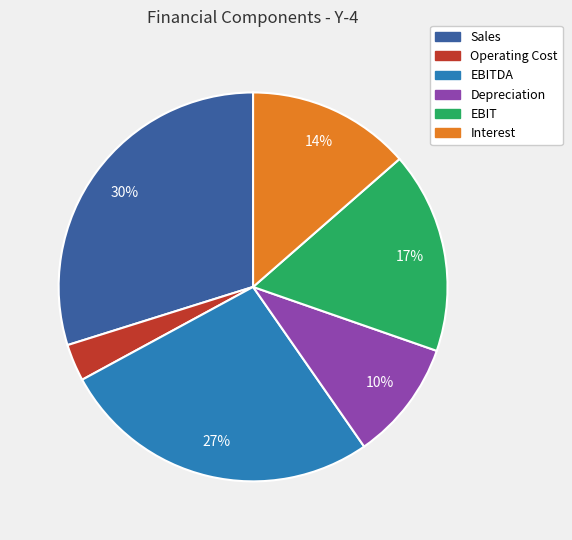

Approximately how many times larger is the value at Interest compared to Depreciation?

1.4